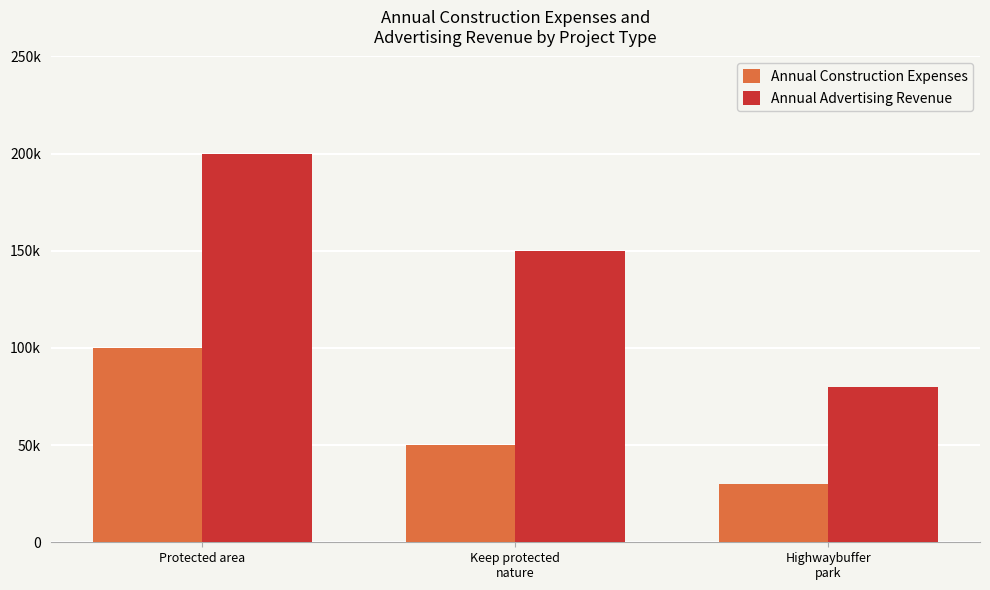

What is the greatest value displayed?

200000